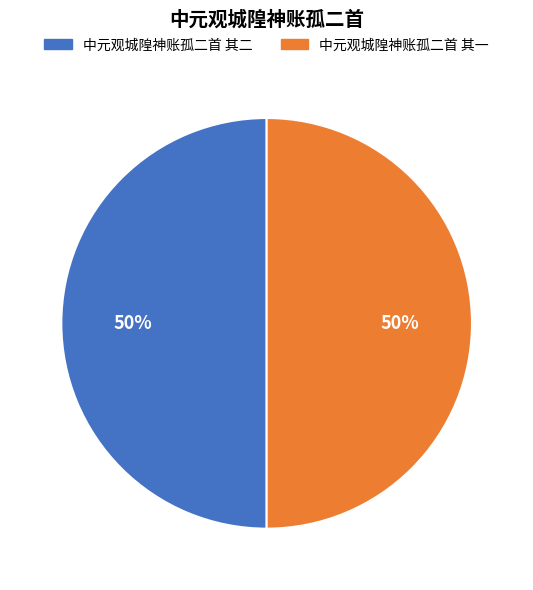

Approximately how many times larger is the value at 中元观城隍神账孤二首 其二 compared to 中元观城隍神账孤二首 其一?

1.0